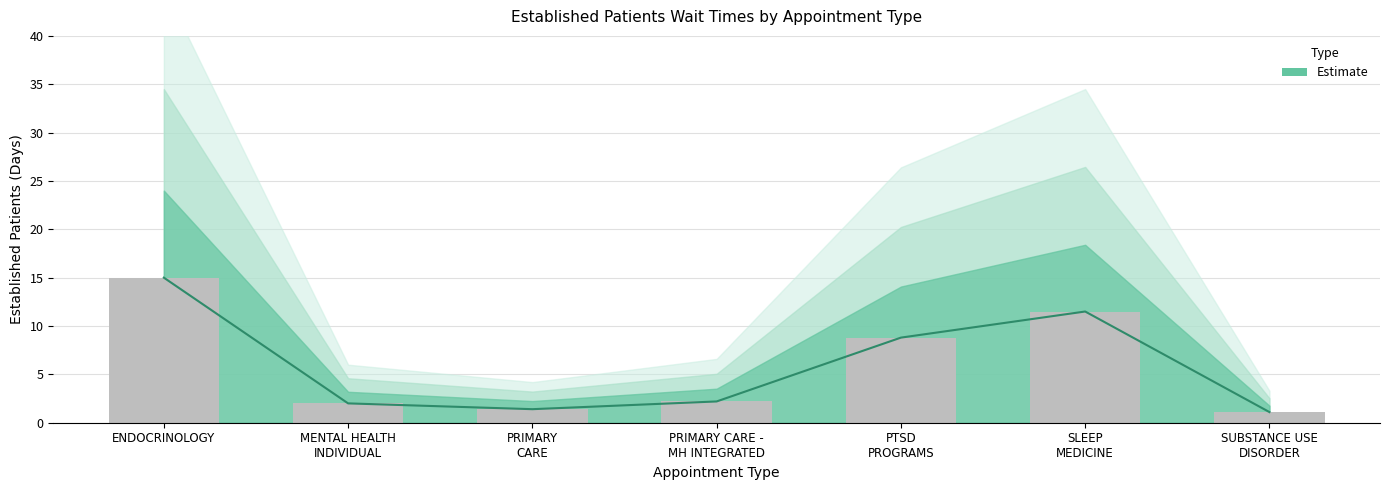

How many data points does each series have?

7